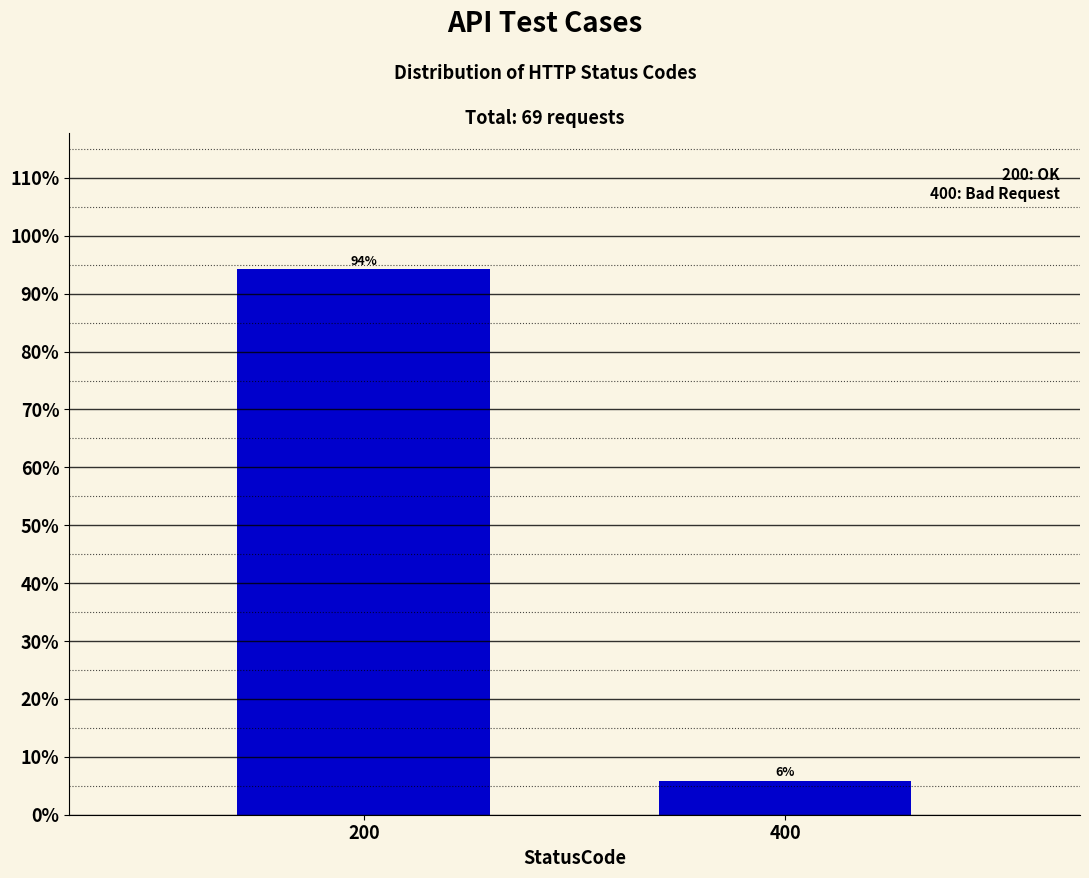

List the labels in order of value, smallest first.

400, 200